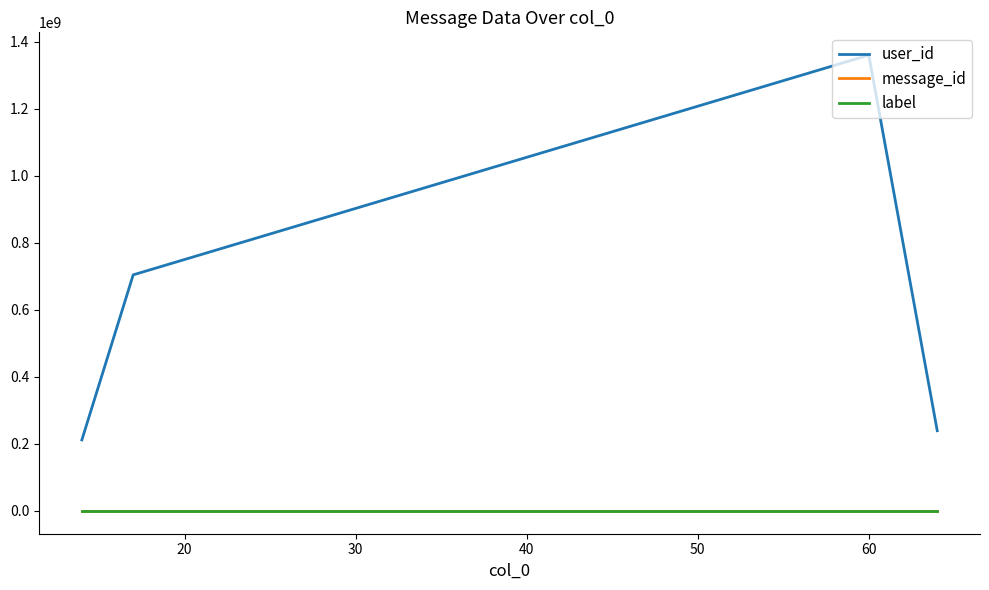

How many distinct data groups are displayed?

3